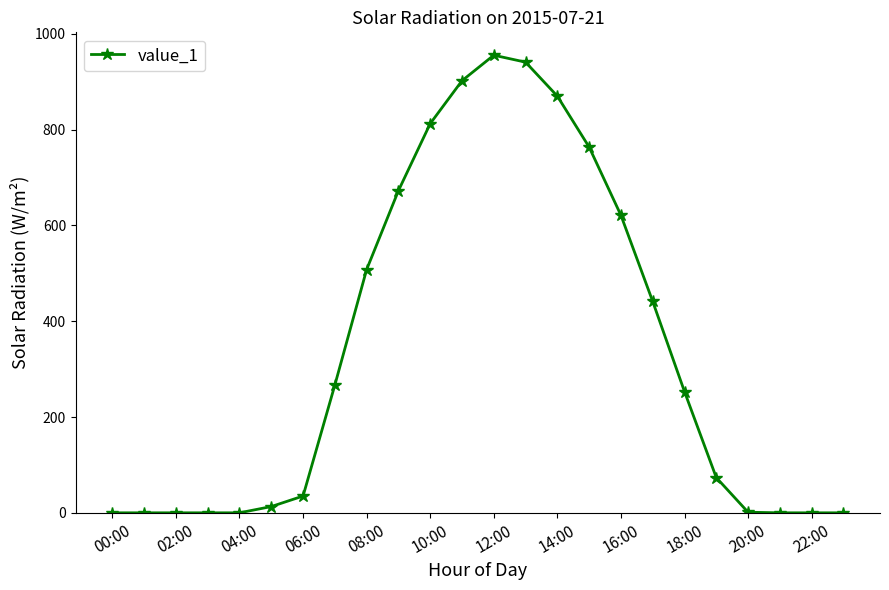

True or false: the data has more than 0 interior local peaks.

True